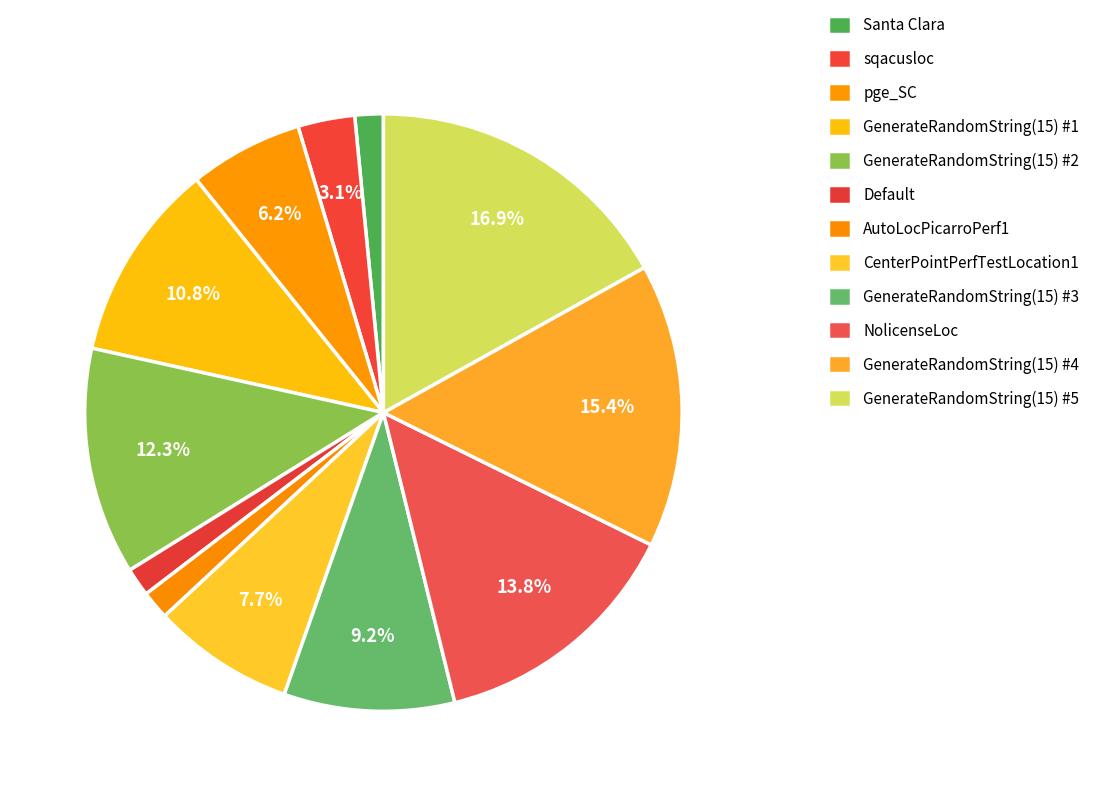

Which slice is the largest?

GenerateRandomString(15) #5